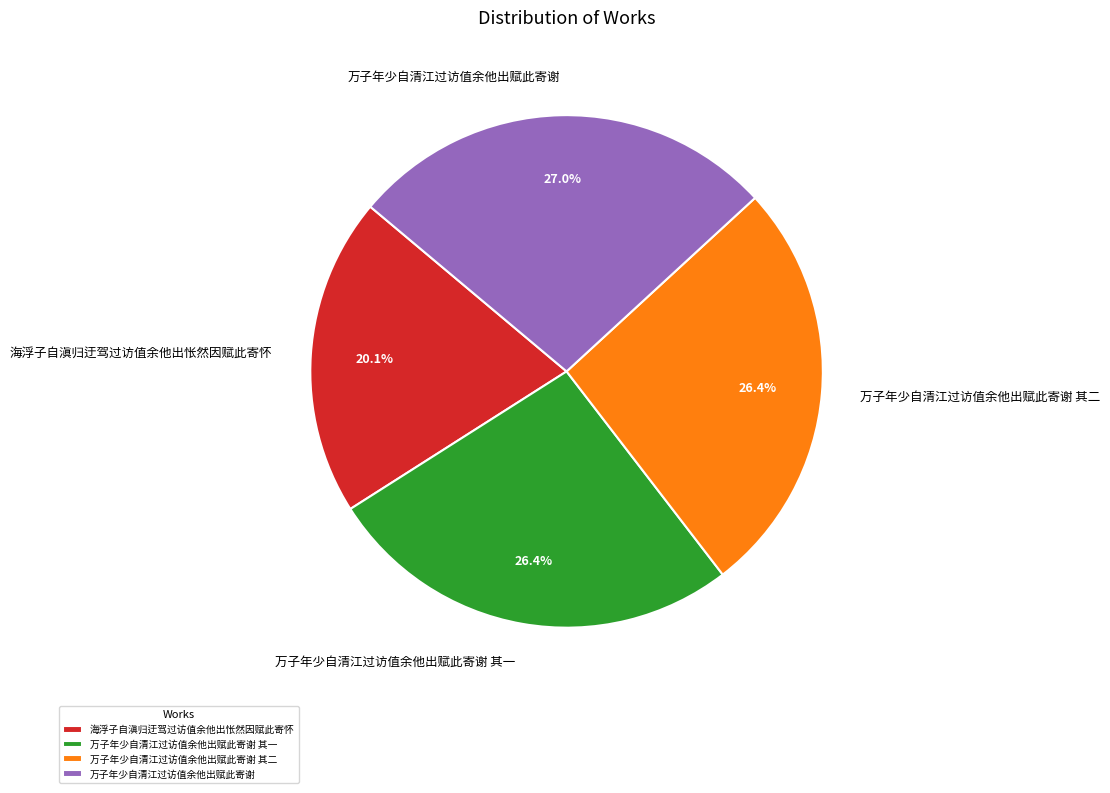

To the nearest percent, what portion does 海浮子自滇归迂驾过访值余他出怅然因赋此寄怀 represent?

20%